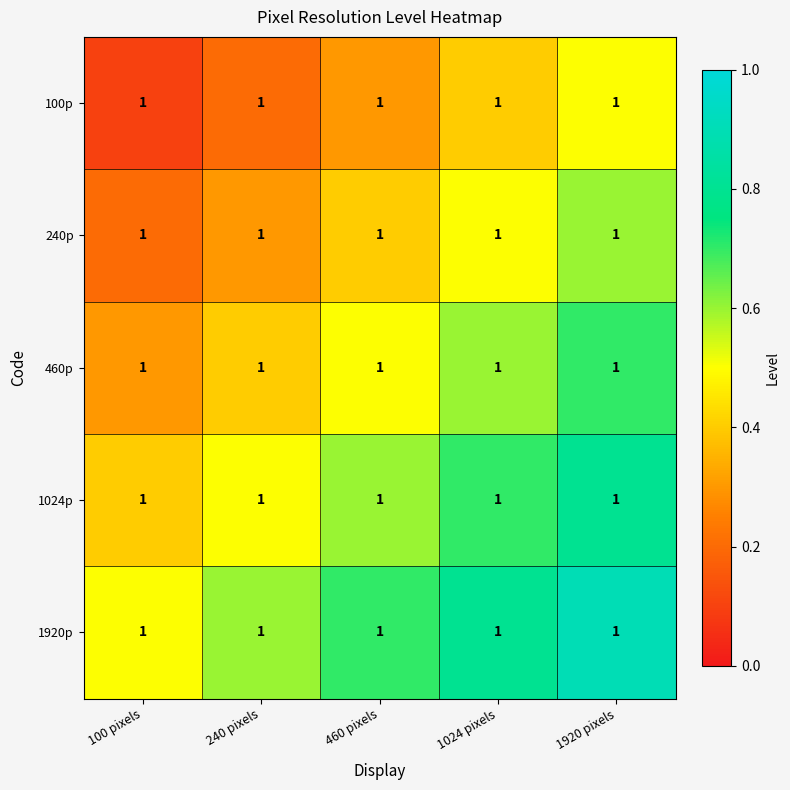

Rank the categories by 100p value from lowest to highest.

100 pixels, 240 pixels, 460 pixels, 1024 pixels, 1920 pixels